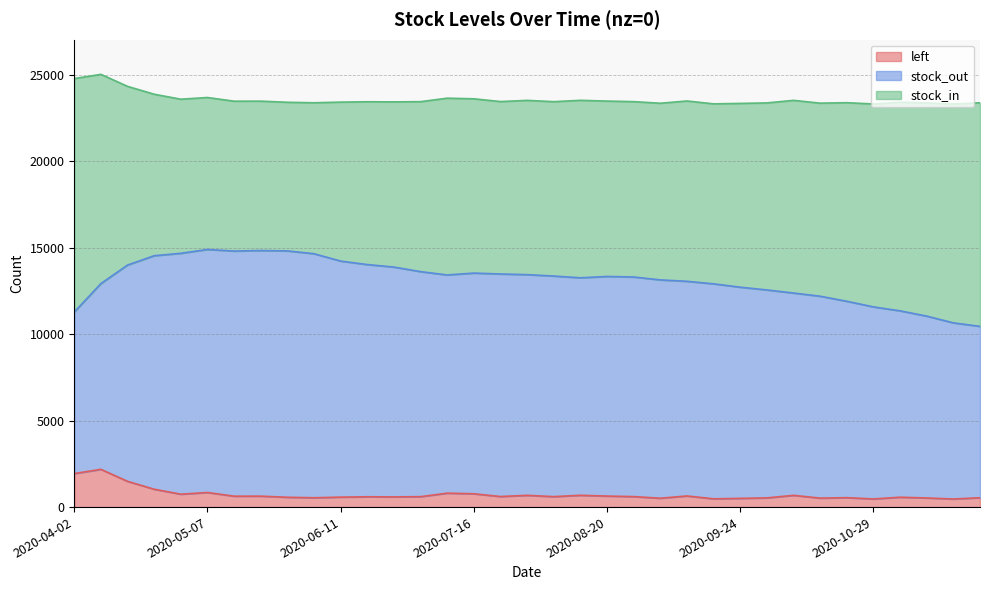

Read the stock_in value at 2020-11-26.

12932